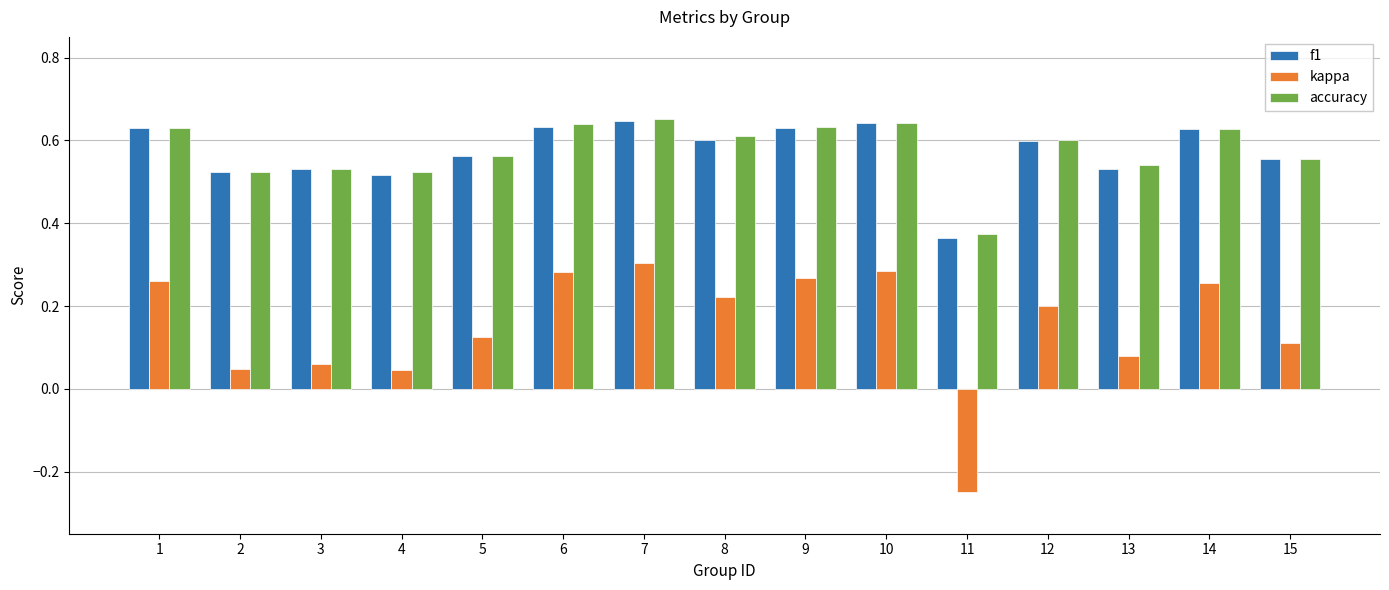

The value of accuracy at 3 is 0.3. True or false?

False